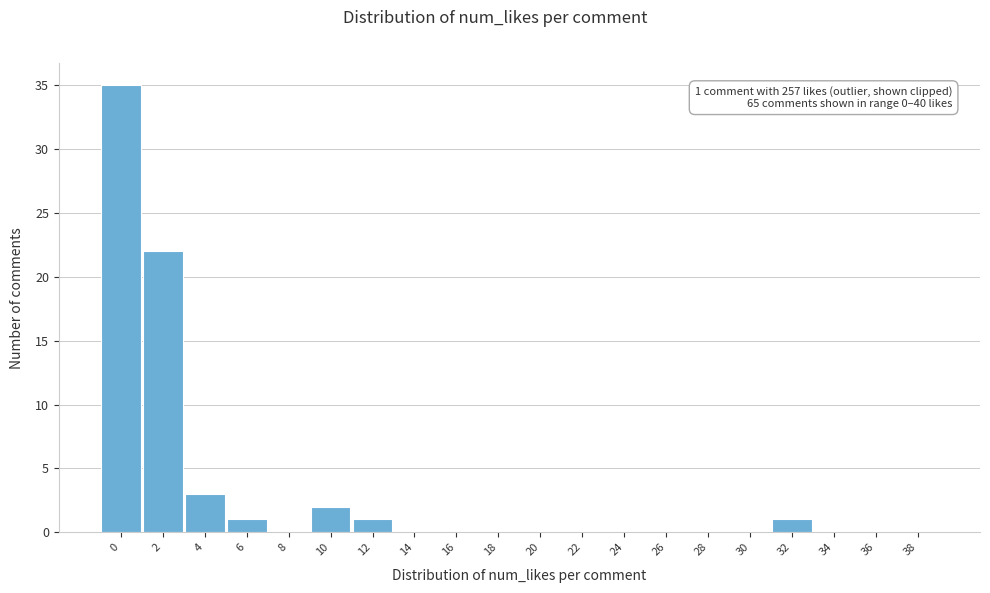

Reading left to right, extract all data points from this chart.

0=35	2=22	4=3	6=1	8=0	10=2	12=1	14=0	16=0	18=0	20=0	22=0	24=0	26=0	28=0	30=0	32=1	34=0	36=0	38=0